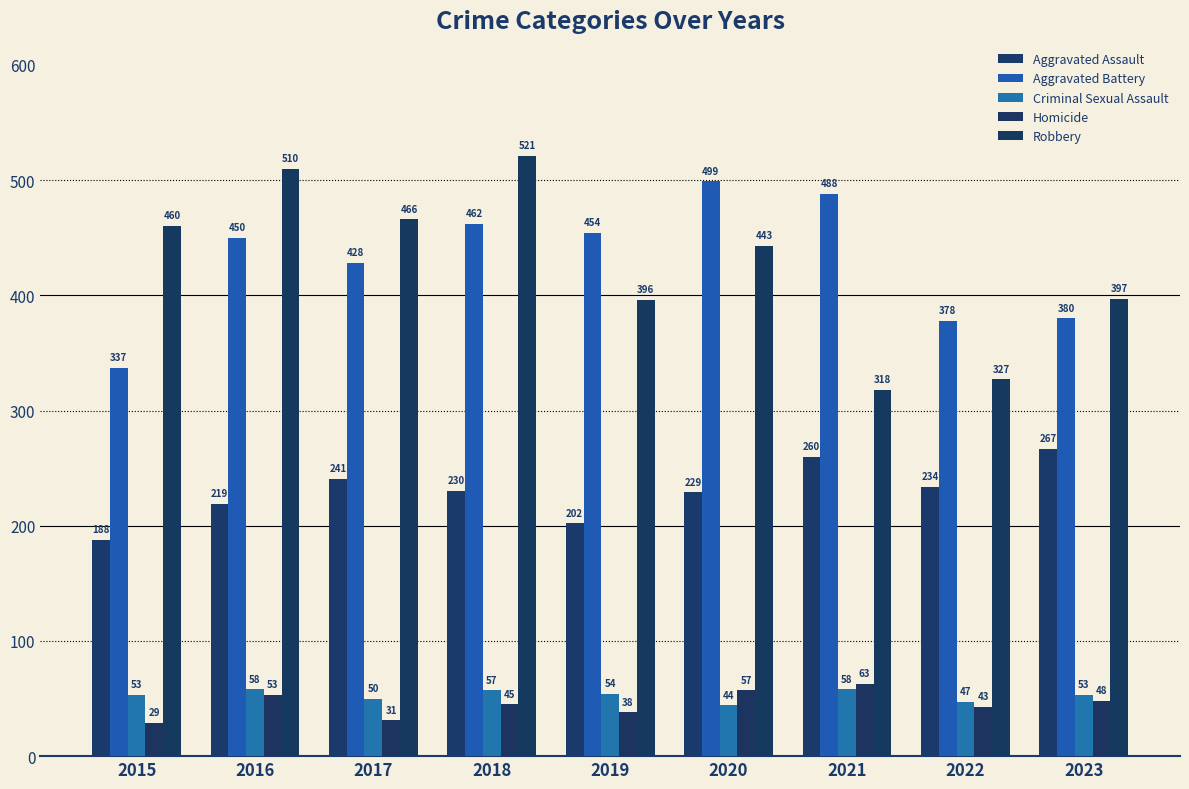

Rank the series by their maximum value, from highest to lowest.

Robbery, Aggravated Battery, Aggravated Assault, Homicide, Criminal Sexual Assault